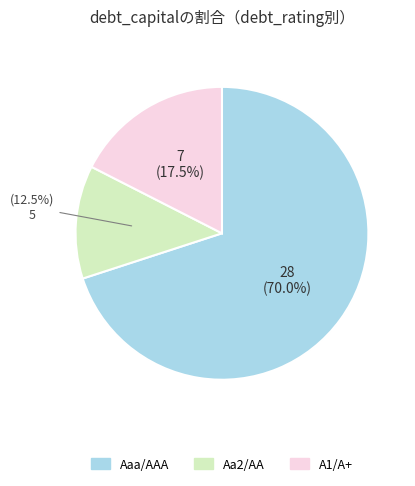

To the nearest percent, what is the combined percentage of Aaa/AAA and Aa2/AA?

82%